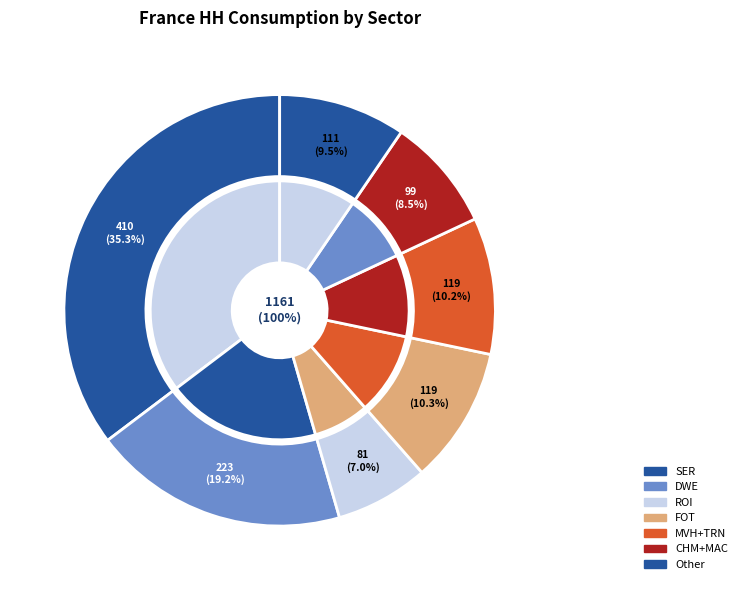

Count the number of slices in the pie.

7